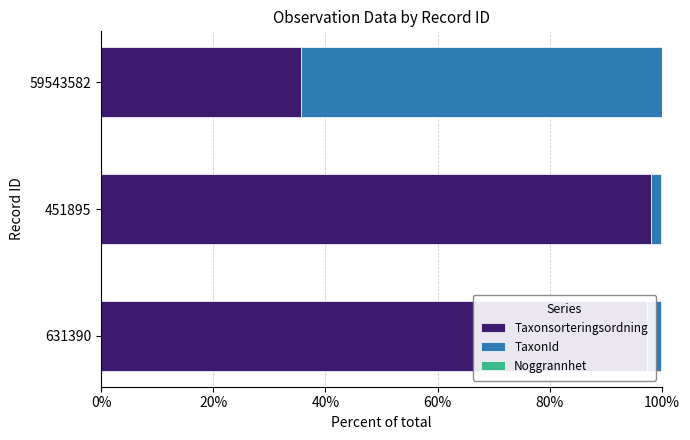

List the series in order of their overall mean, highest first.

Taxonsorteringsordning, TaxonId, Noggrannhet